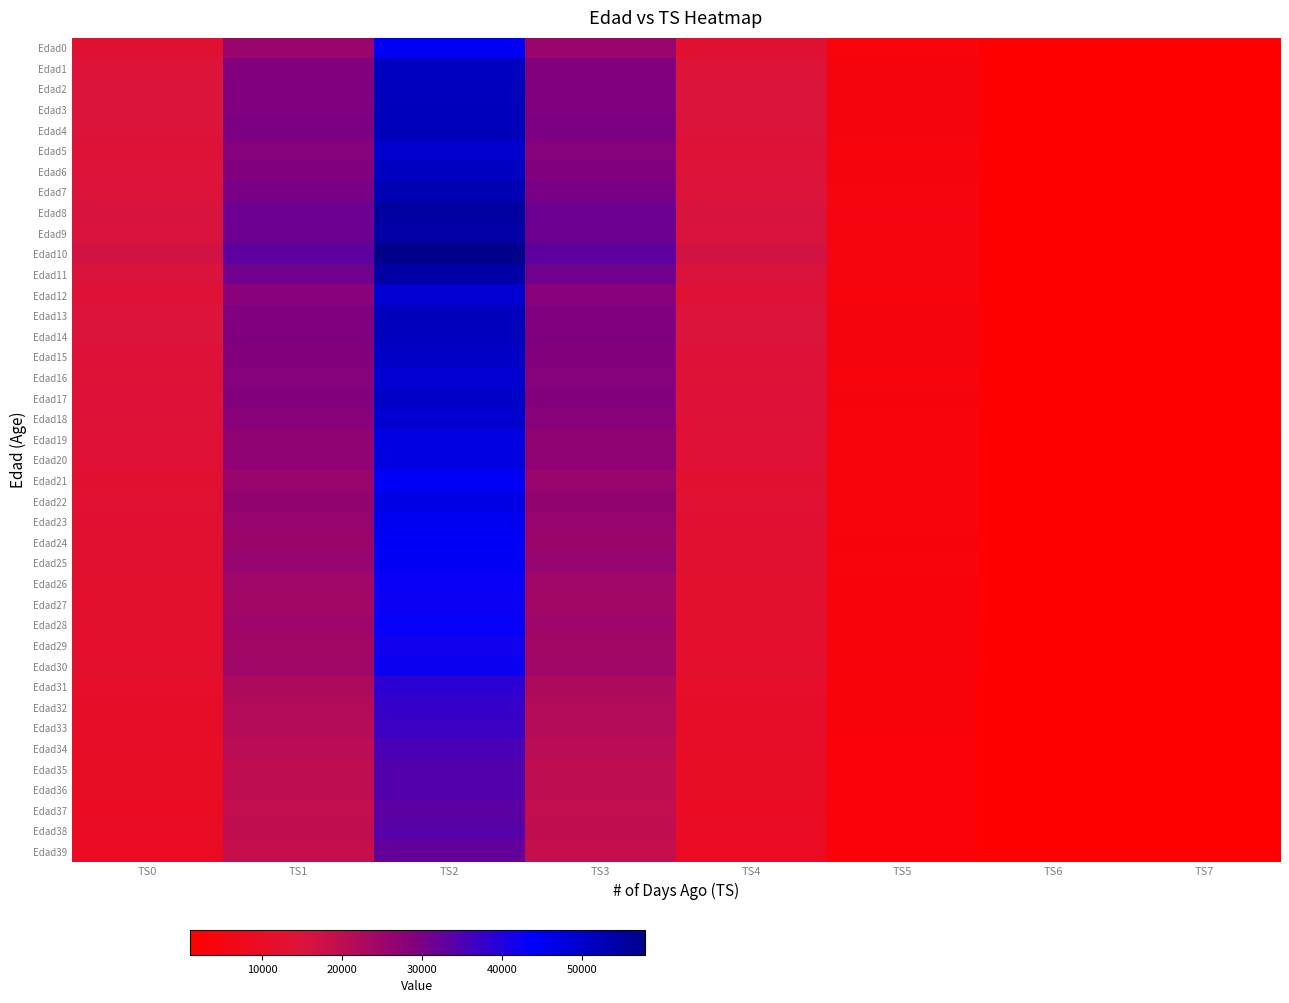

Count the number of data series in this chart.

40